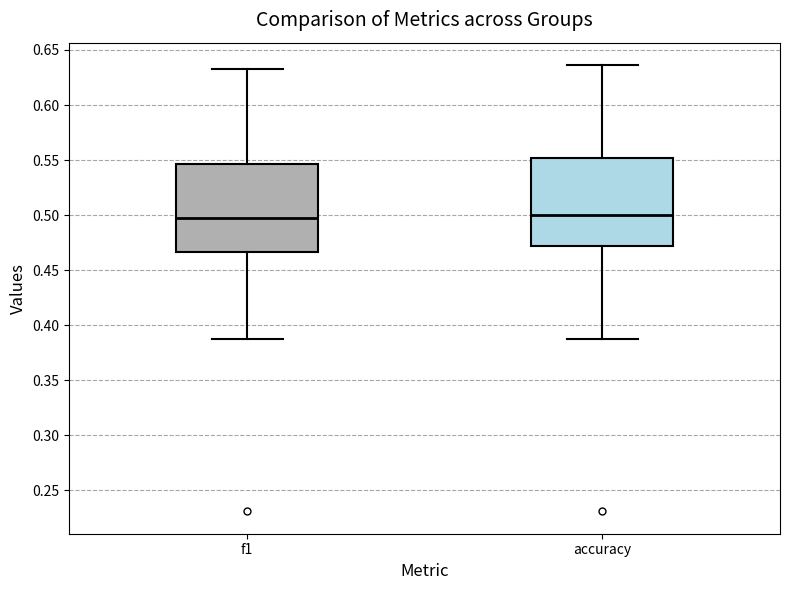

Reading left to right, transcribe this box plot: for each box, give where its median line is, the range the box spans, and where its two whiskers end, as read against the y-axis. The values are not printed on the chart, so give them approximately, as read against the axis.

f1: median 0.495, box 0.465 to 0.545, whiskers 0.385 to 0.635
accuracy: median 0.500, box 0.470 to 0.550, whiskers 0.385 to 0.635